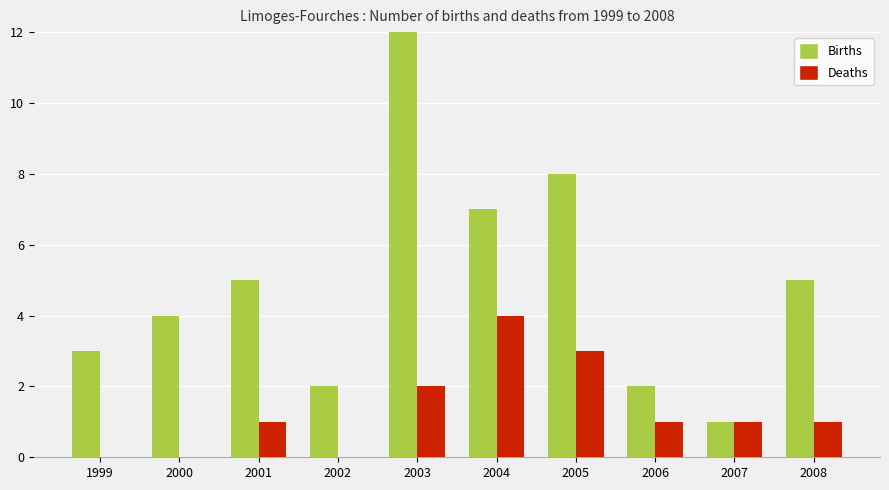

Reading left to right, transcribe all the data shown in this chart.

Births: 3	4	5	2	12	7	8	2	1	5
Deaths: 0	0	1	0	2	4	3	1	1	1